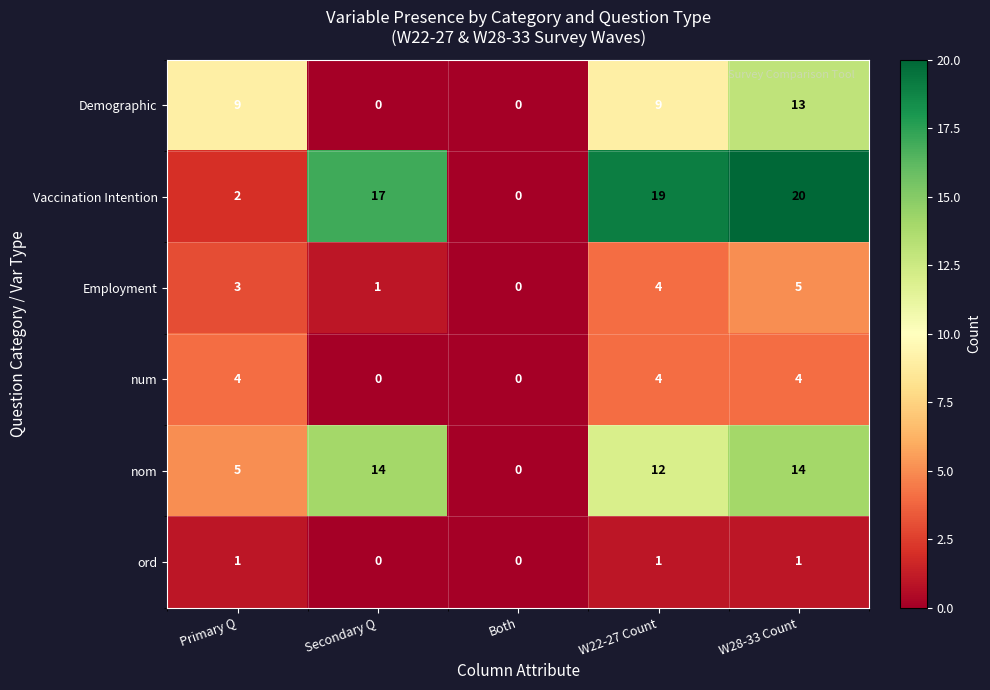

Count the ord values in the range 0 to 1.

5